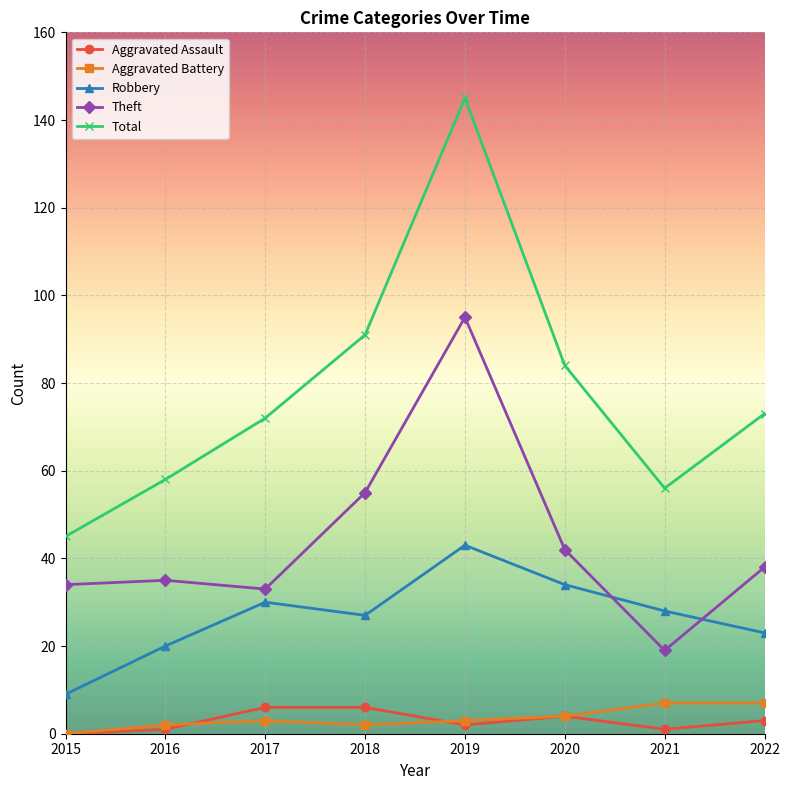

The value of Aggravated Assault at 2020 is 4. True or false?

True